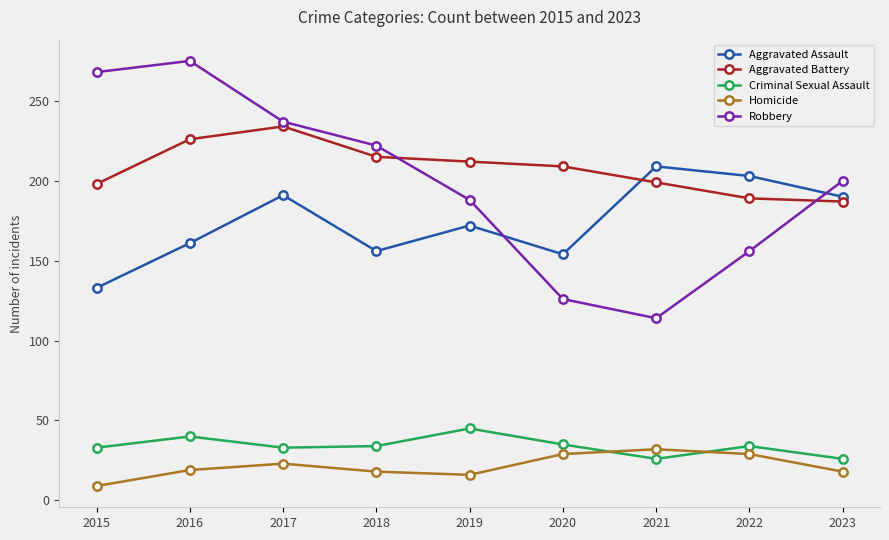

Where do Aggravated Assault and Aggravated Battery first cross each other?

2020 and 2021